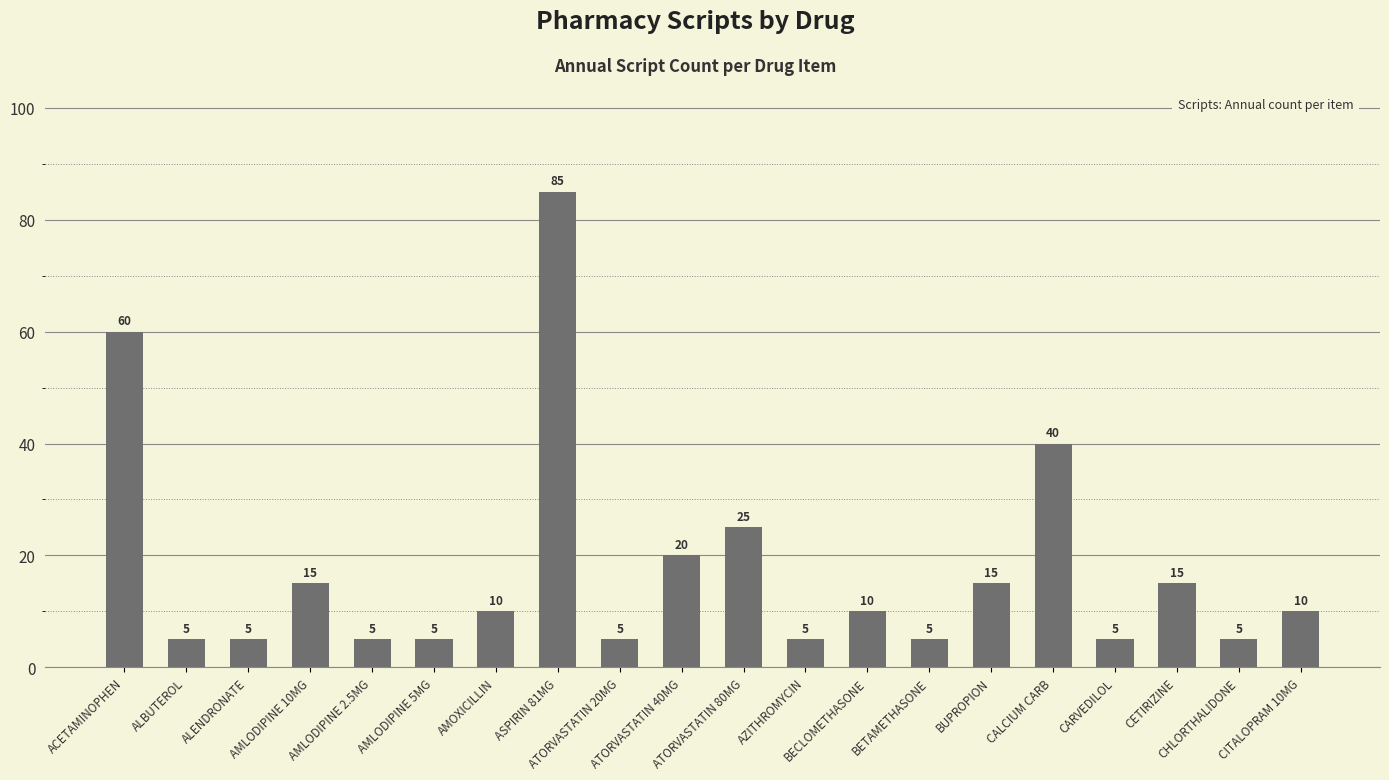

Which label corresponds to the largest value in the chart?

ASPIRIN 81MG